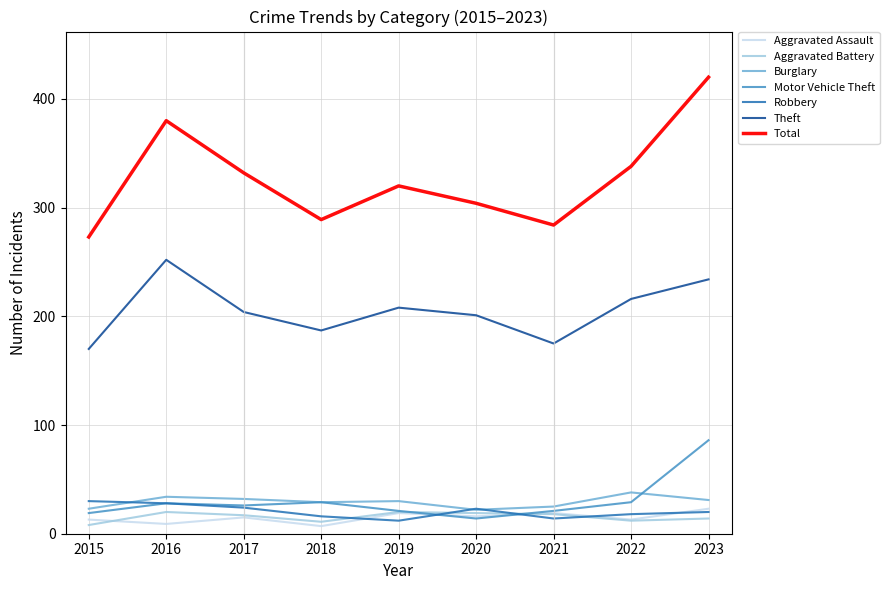

At which label is Theft closest to 211?

2019